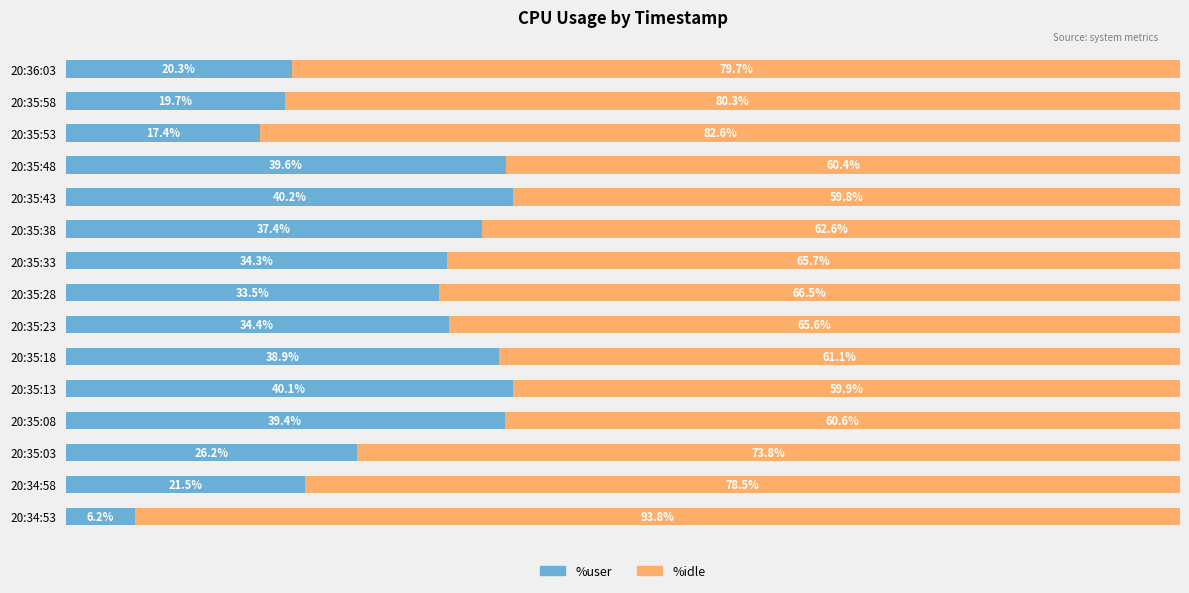

List the labels in order of %user value, smallest first.

20:34:53, 20:35:53, 20:35:58, 20:36:03, 20:34:58, 20:35:03, 20:35:28, 20:35:33, 20:35:23, 20:35:38, 20:35:18, 20:35:08, 20:35:48, 20:35:13, 20:35:43